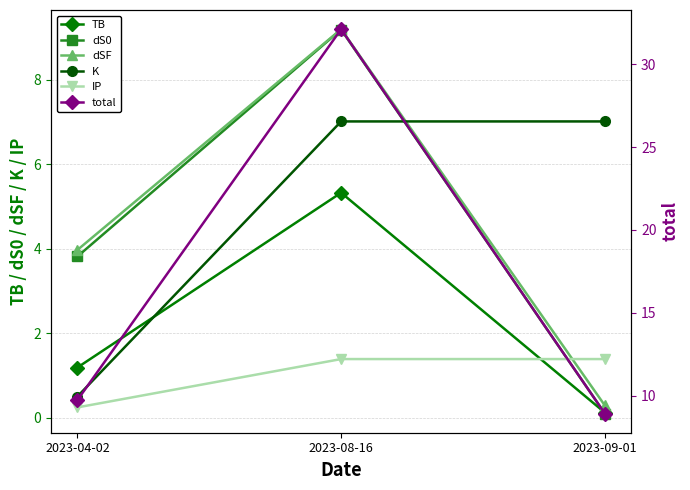

At which label is K closest to 3?

2023-04-02